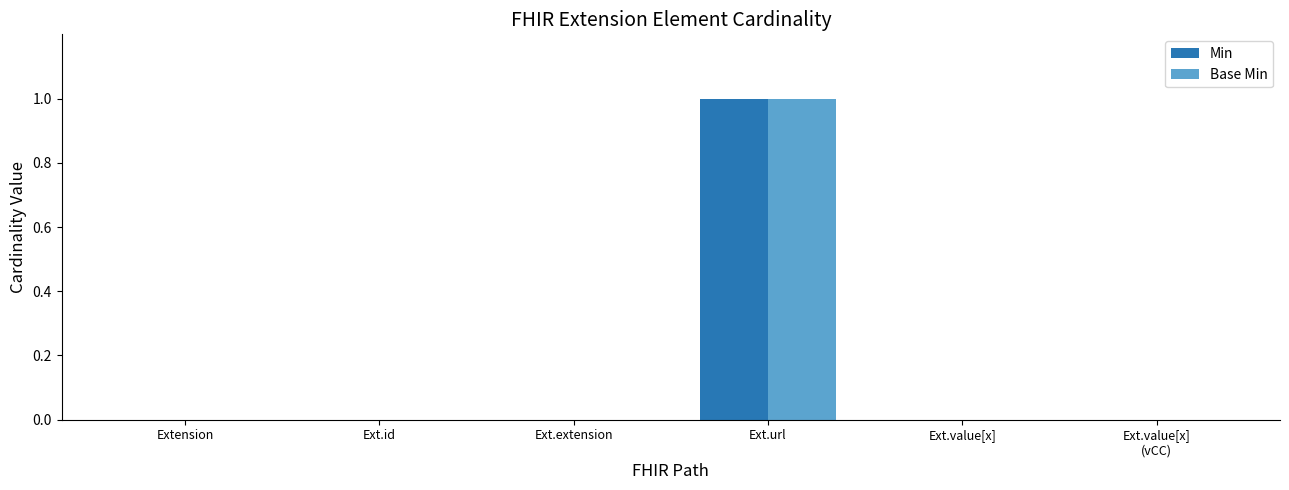

What is the maximum value for Min?

1